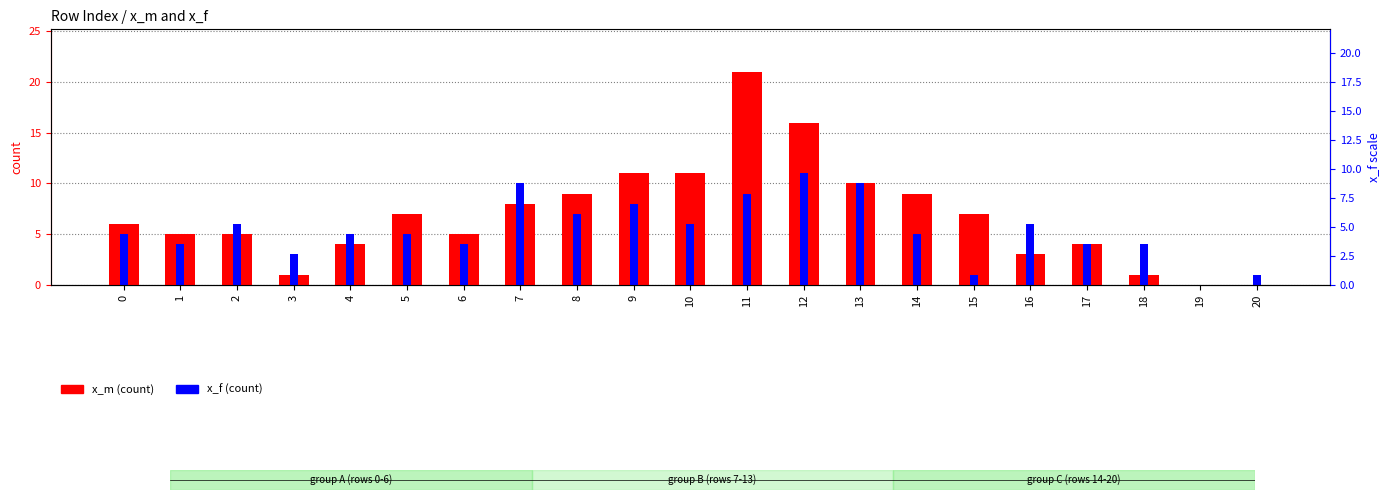

At which label is x_m closest to 10?

13